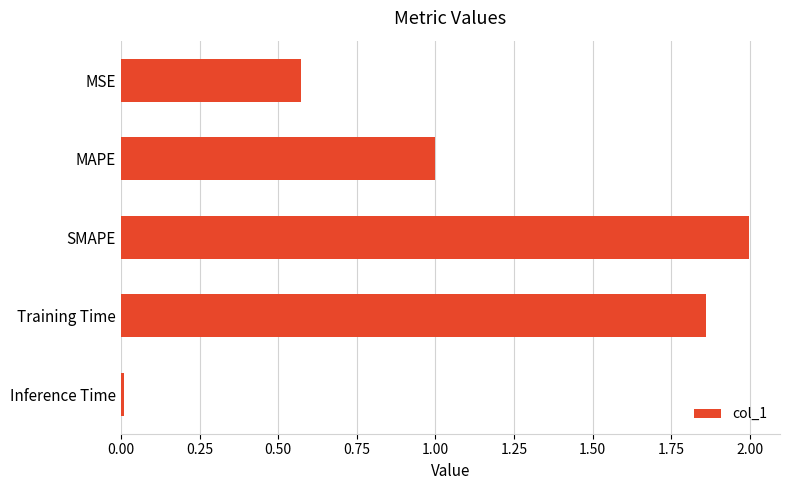

What is the greatest value displayed?

2.0